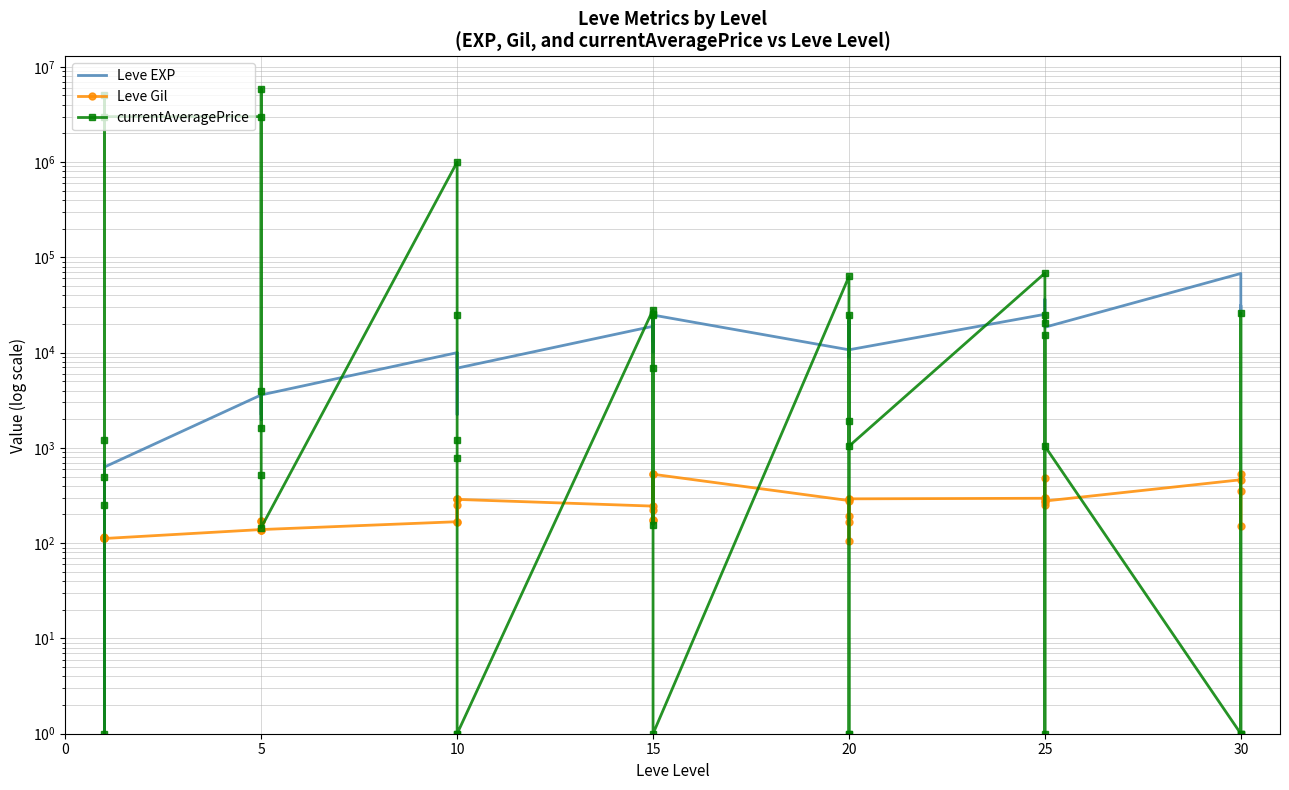

What are all the series names shown in the legend?

Leve EXP, Leve Gil, currentAveragePrice